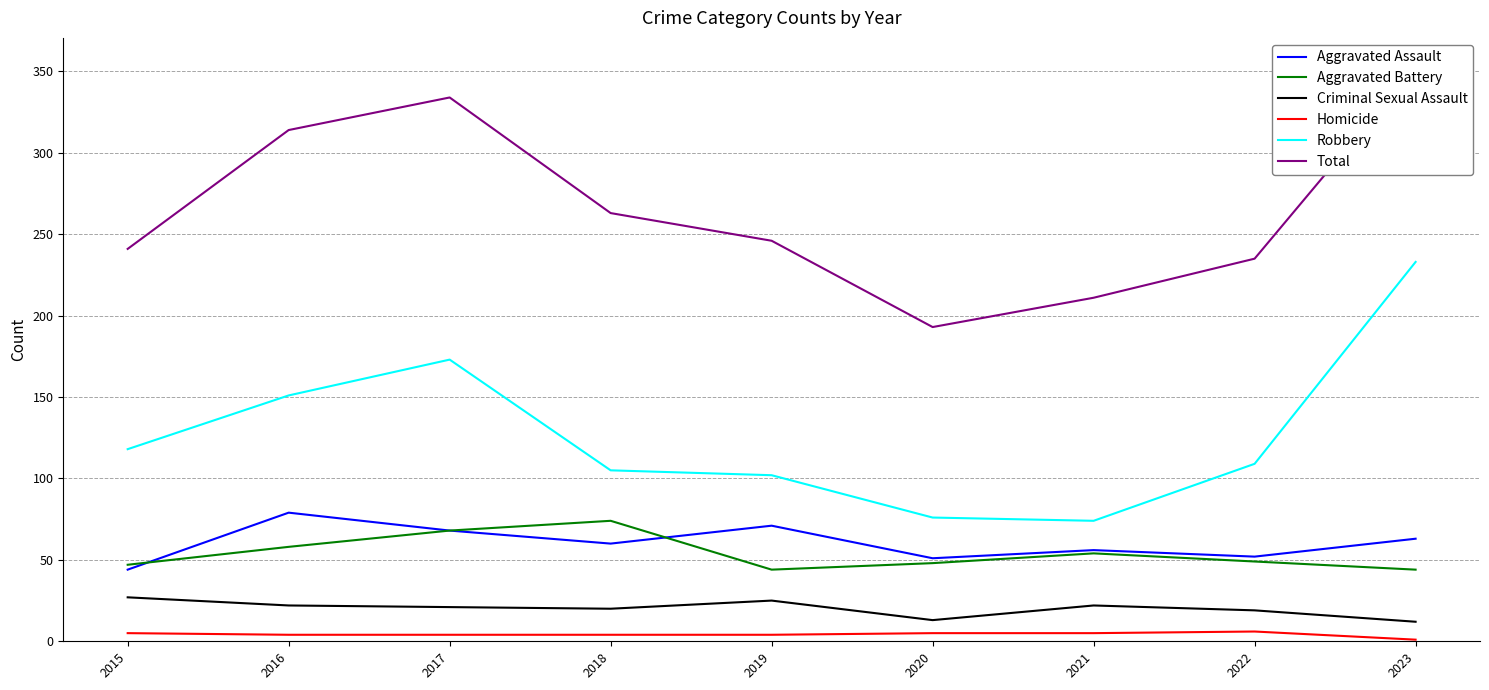

What is the total value across all series at 2021?

422